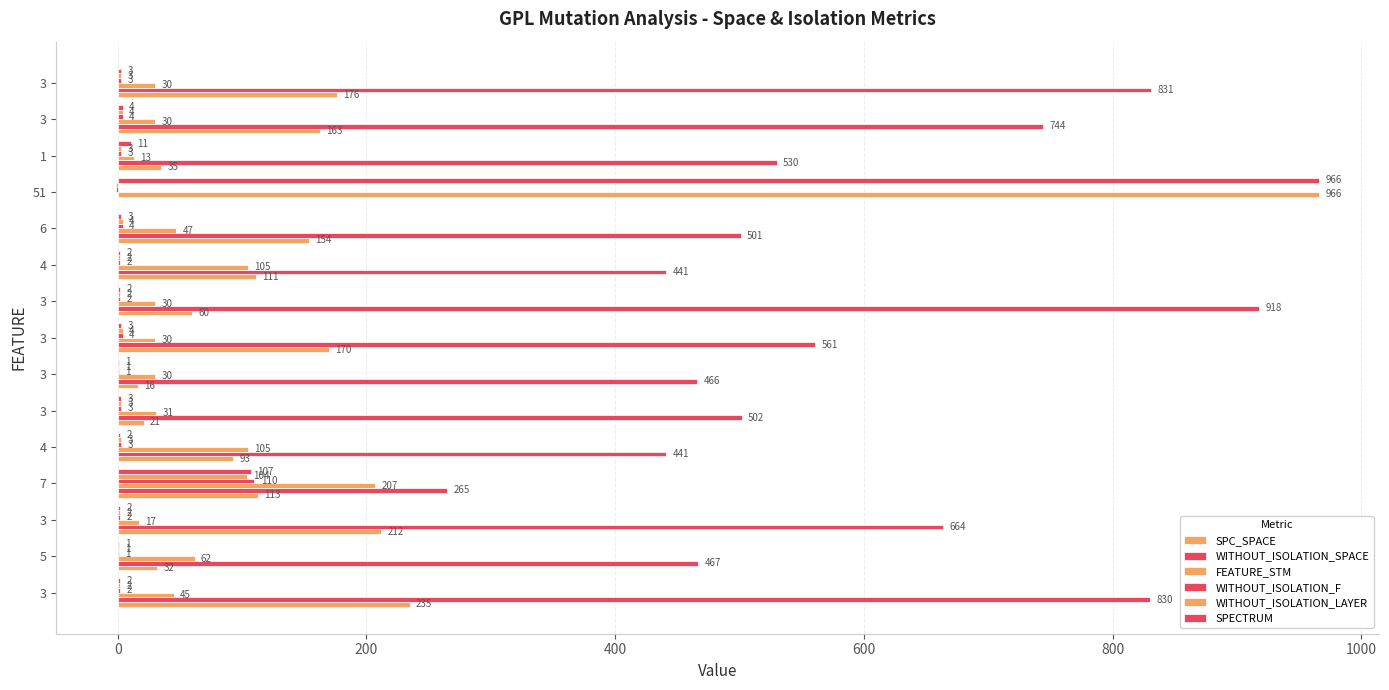

How many categories are shown in the chart?

15